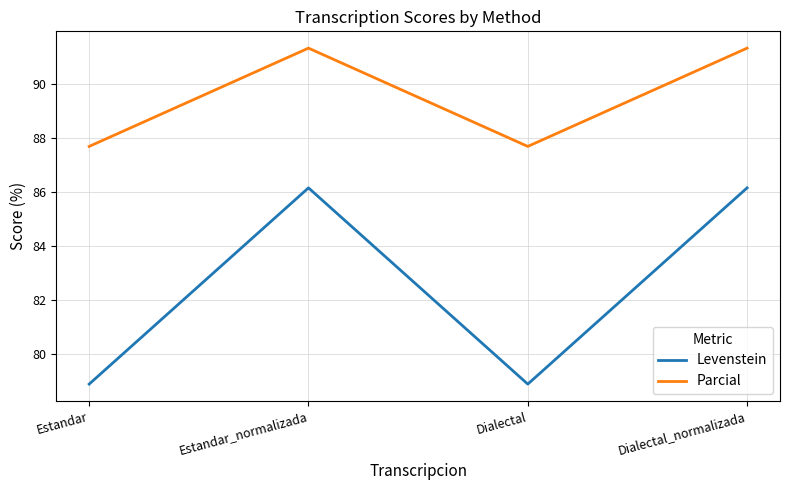

True or false: Levenstein and Parcial cross at least once.

False